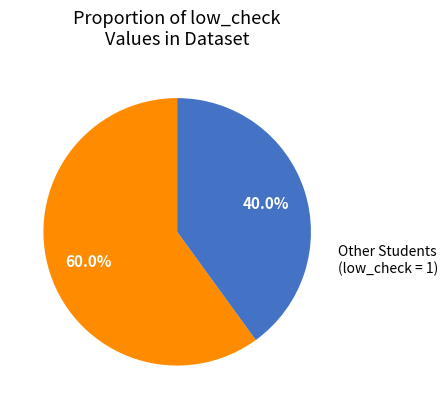

Is there any slice that represents more than half of the pie?

Yes